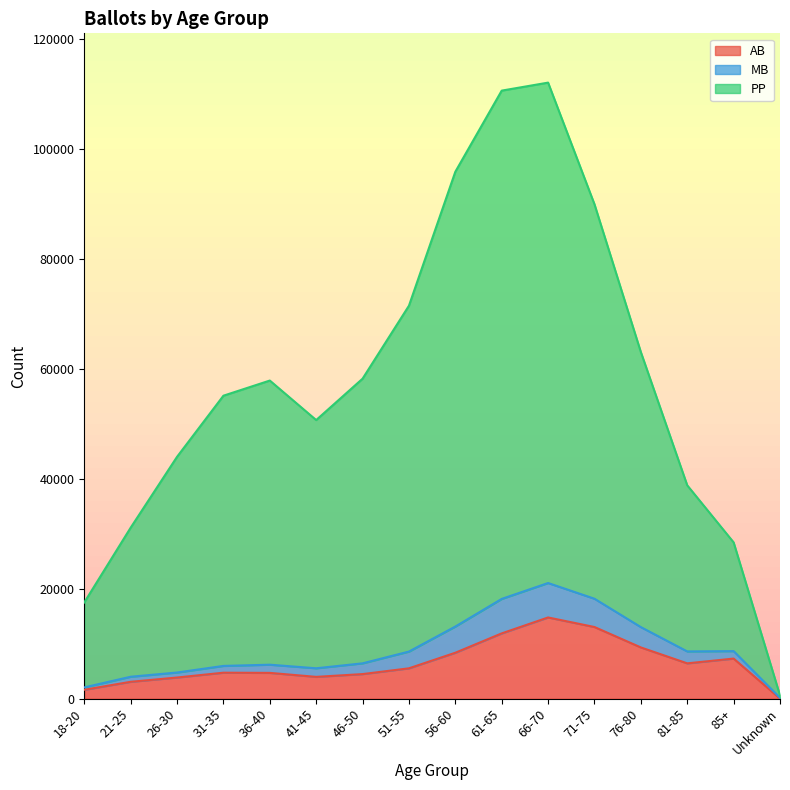

The value of AB at 41-45 is 3965. True or false?

True